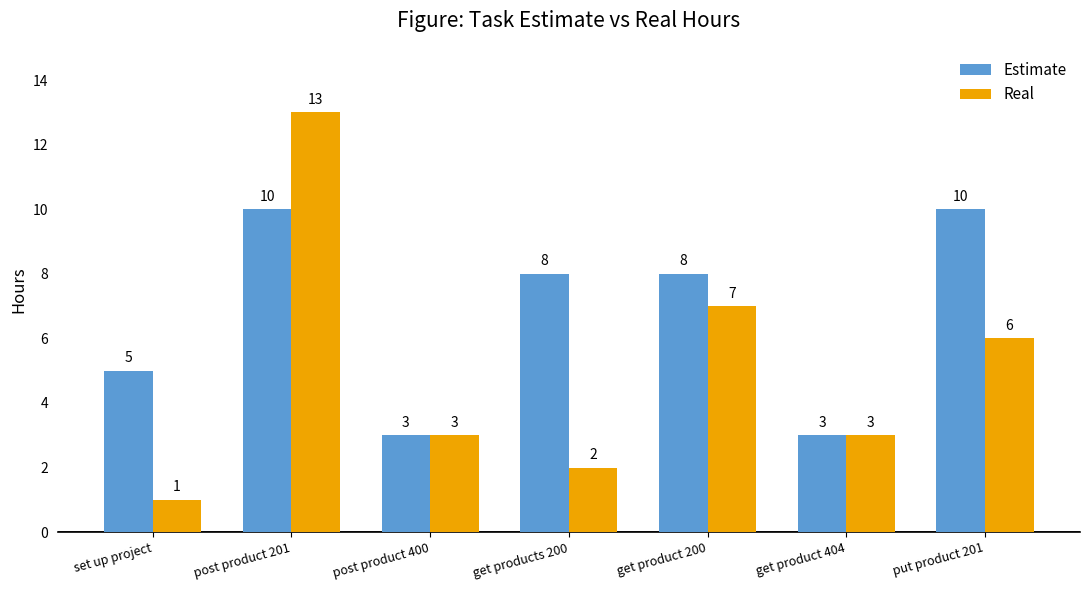

What is the difference between the second highest and second lowest values in the Estimate series?

7